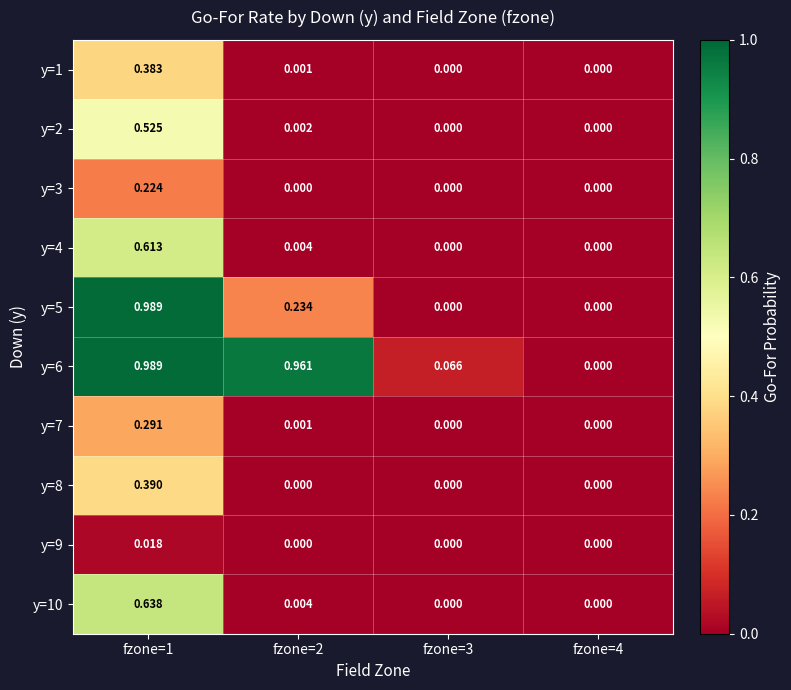

Is the value of y=4 at fzone=2 greater than the value of y=7 at fzone=1?

No